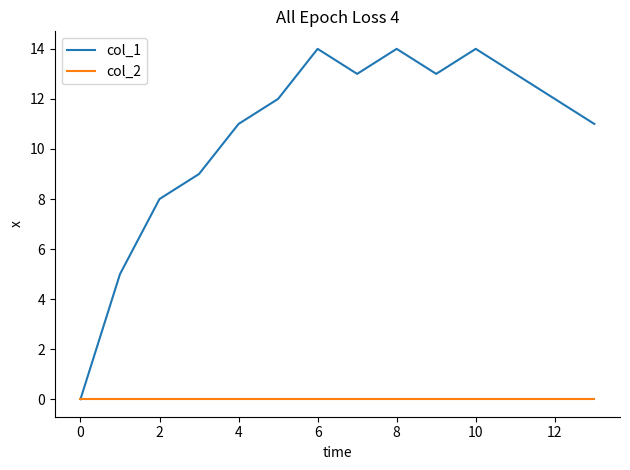

Which series has the widest spread of values?

col_1